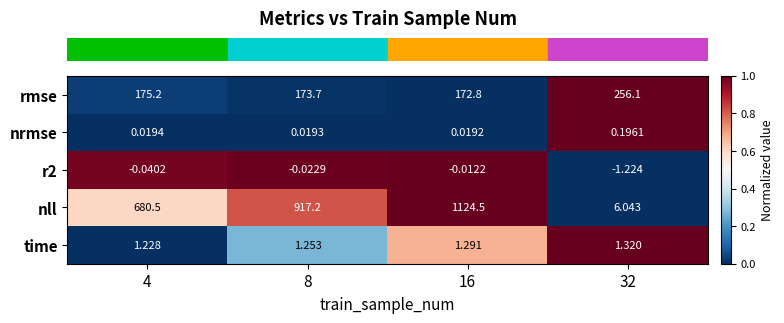

How many distinct data groups are displayed?

5